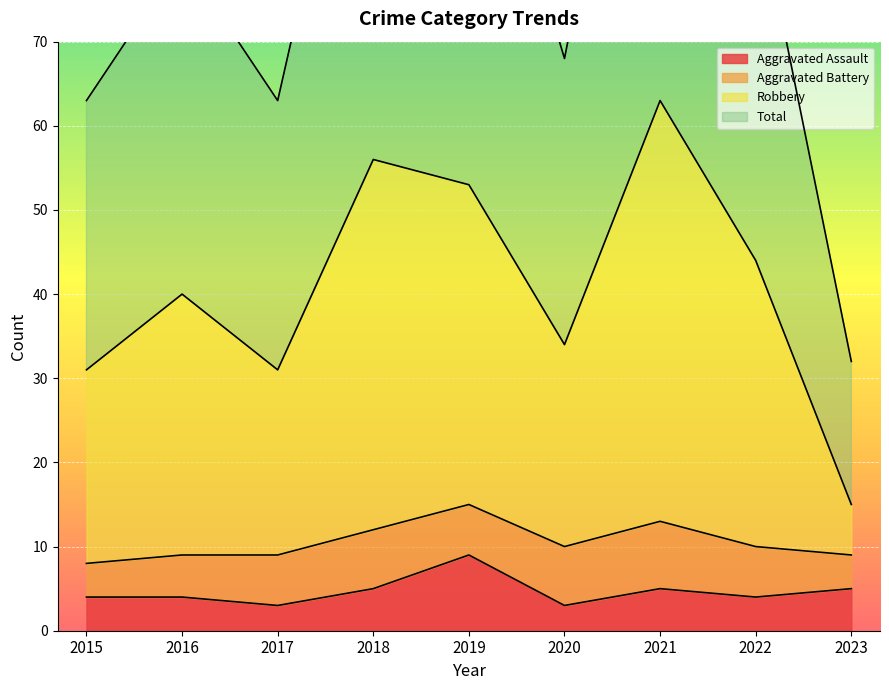

True or false: Aggravated Assault has more than 2 points higher than both neighbors.

False